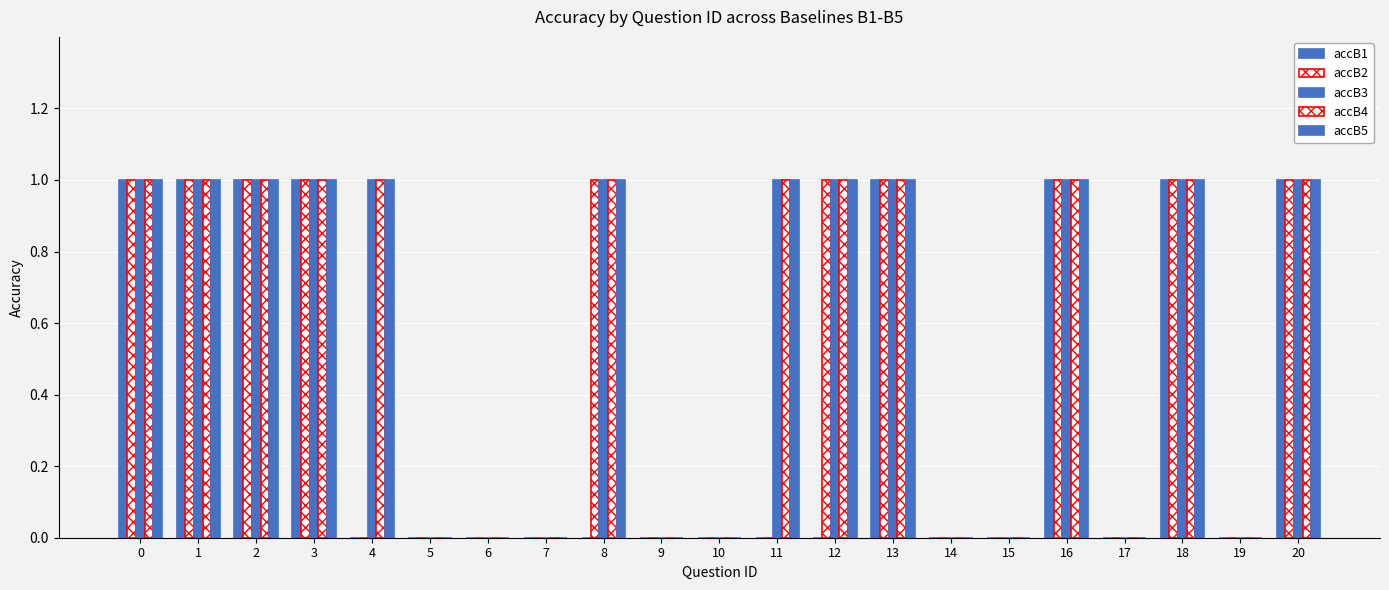

Are the bars horizontal?

No